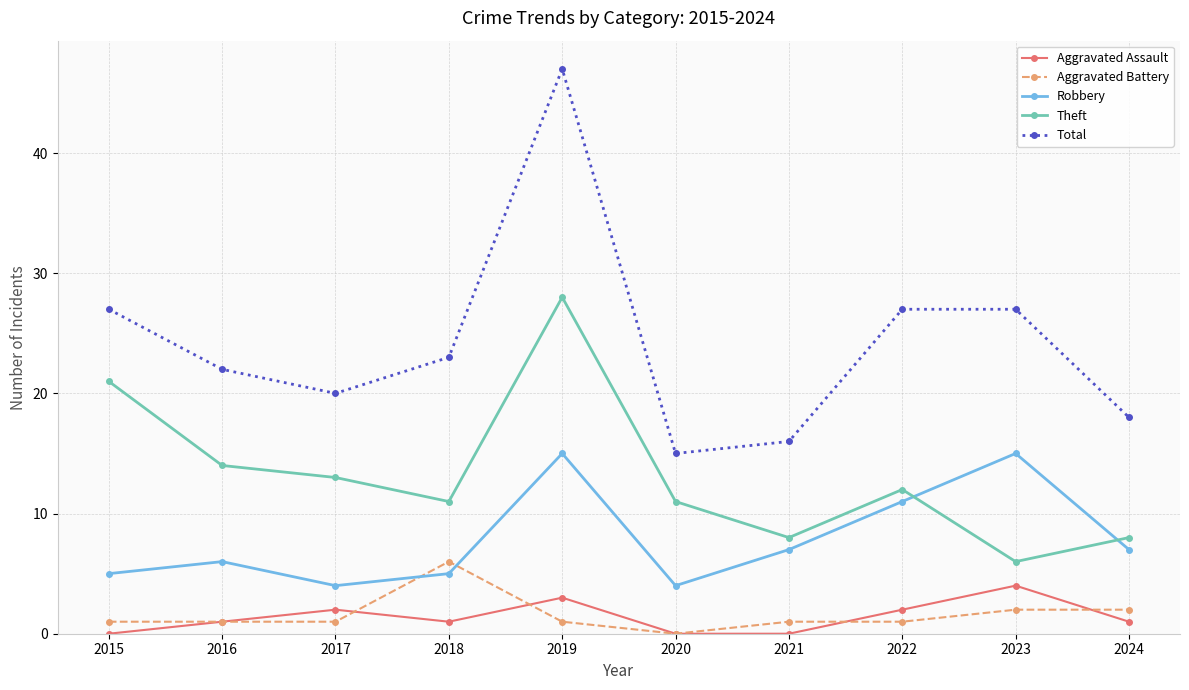

At which category does Total reach its first local valley?

2017